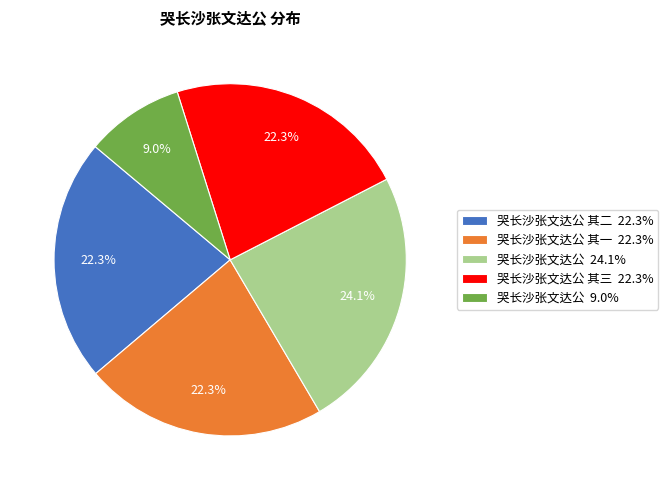

How much of the chart is everything except 哭长沙张文达公 其二 22.3%?

77.7%